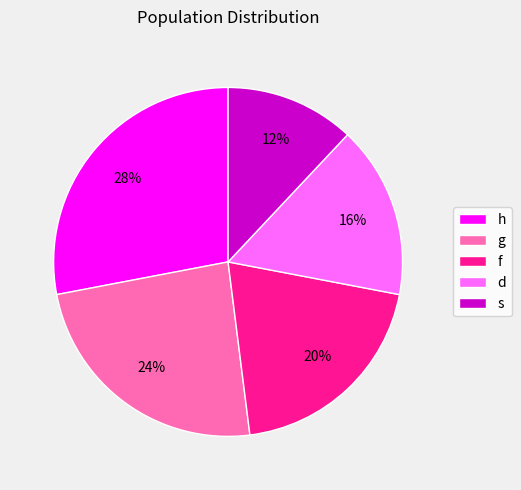

Rank the categories by value from highest to lowest.

h, g, f, d, s